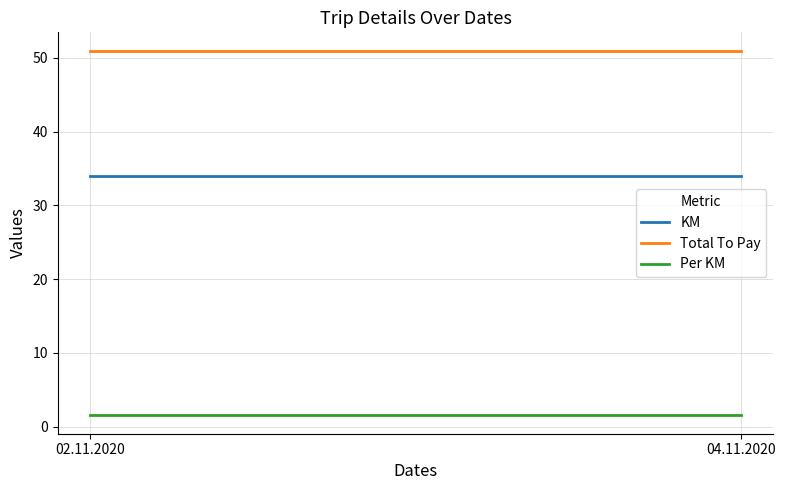

What is the label of the 1st point from the right?

04.11.2020